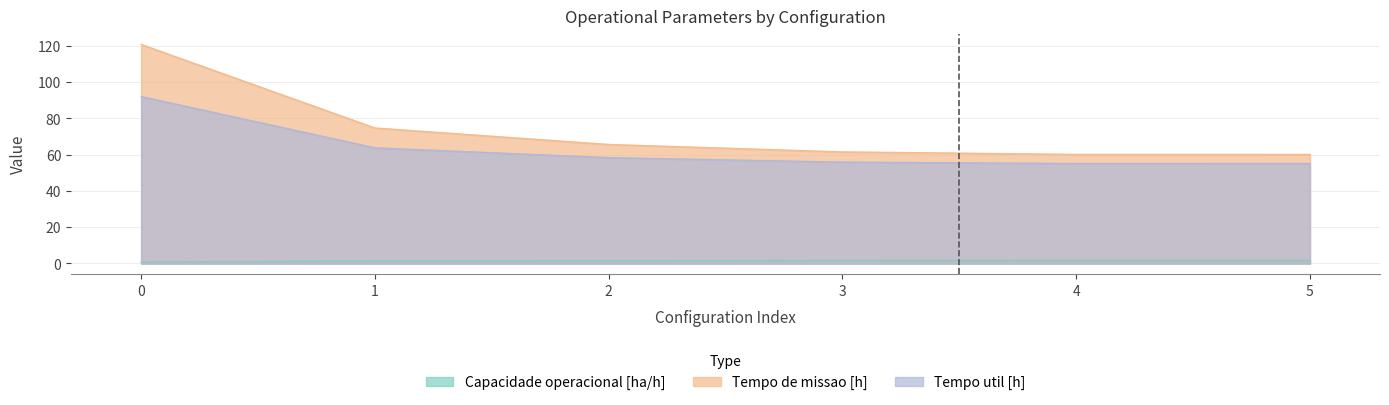

Rank the categories by Tempo de missao [h] value from lowest to highest.

4, 5, 3, 2, 1, 0